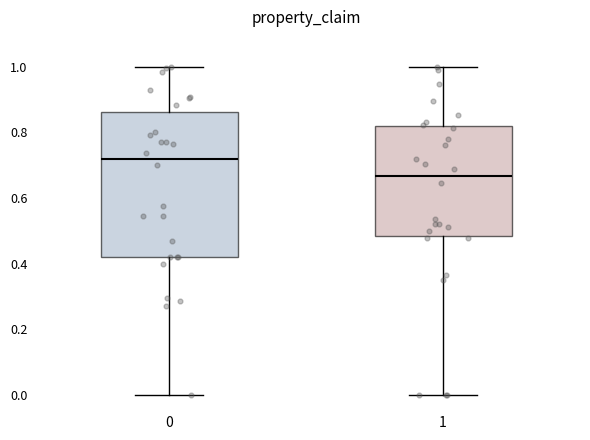

Comparing the boxes themselves (not the whiskers), which one is the tallest?

0